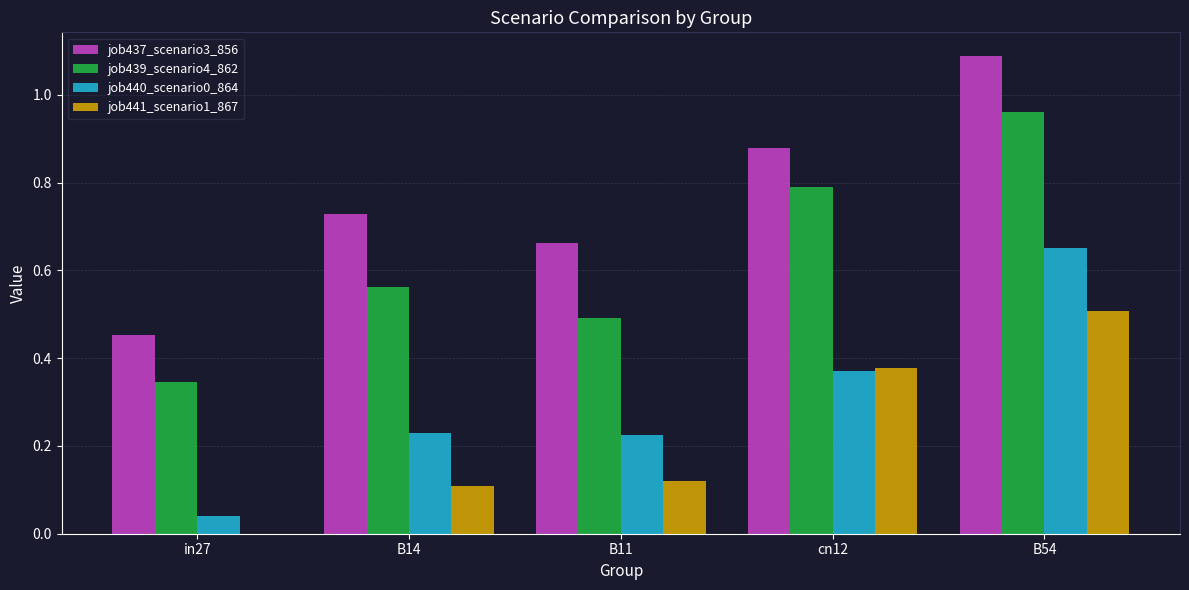

The value of job440_scenario0_864 at B14 is 0.1. True or false?

False